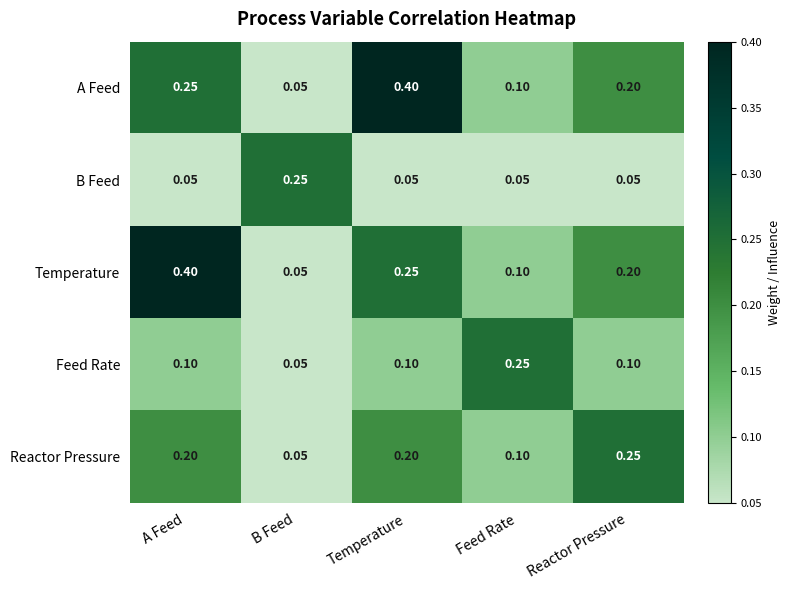

Where is Feed Rate nearest to the value 0?

B Feed